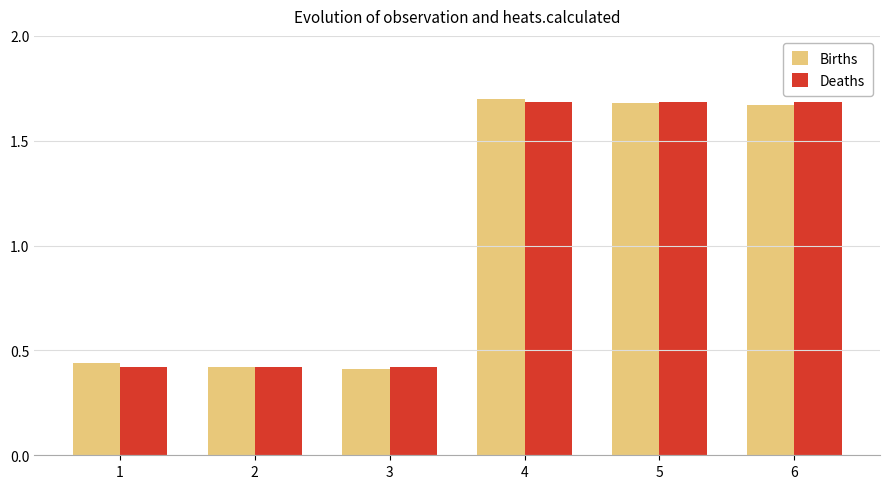

What are all the series names shown in the legend?

Births, Deaths